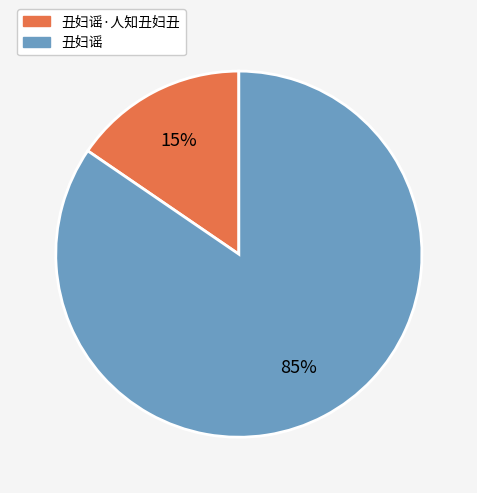

What is the smallest slice in the pie chart?

丑妇谣·人知丑妇丑